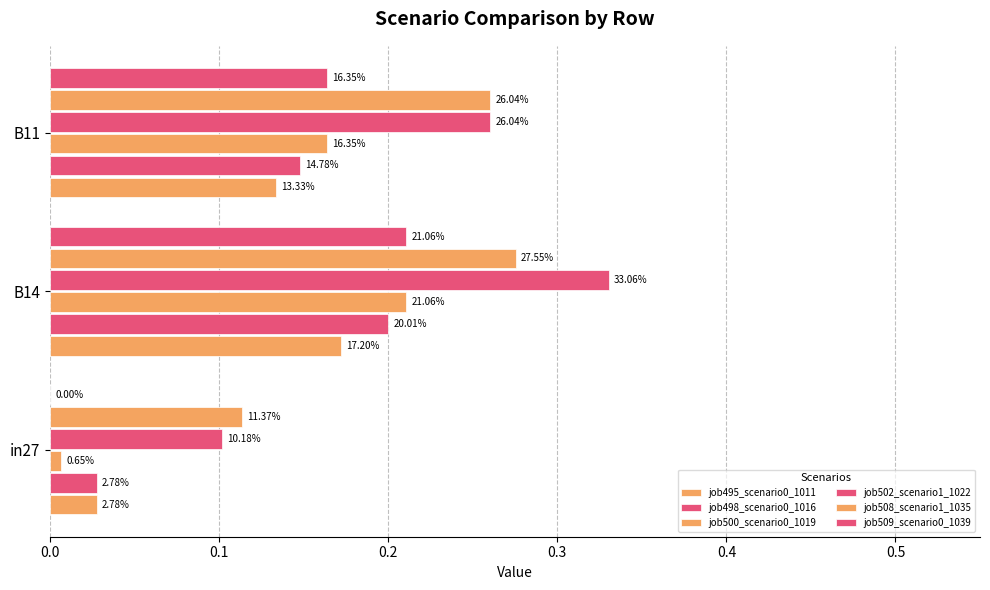

List the series in order of their peak value, lowest first.

job495_scenario0_1011, job498_scenario0_1016, job500_scenario0_1019, job509_scenario0_1039, job508_scenario1_1035, job502_scenario1_1022